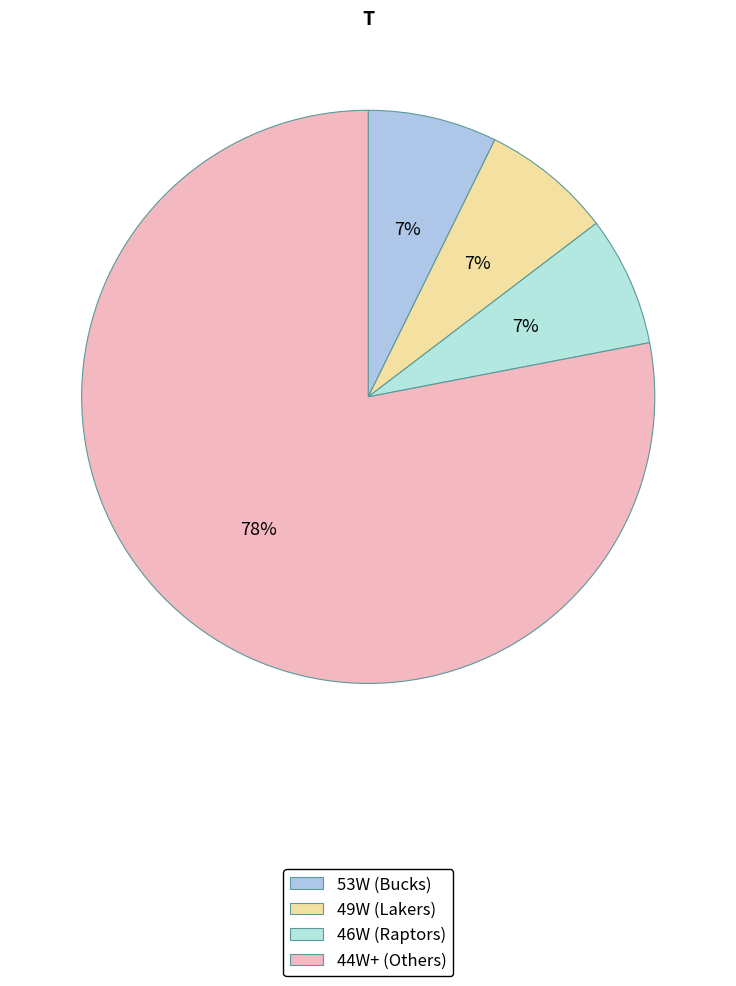

How many slices are in this pie chart?

4